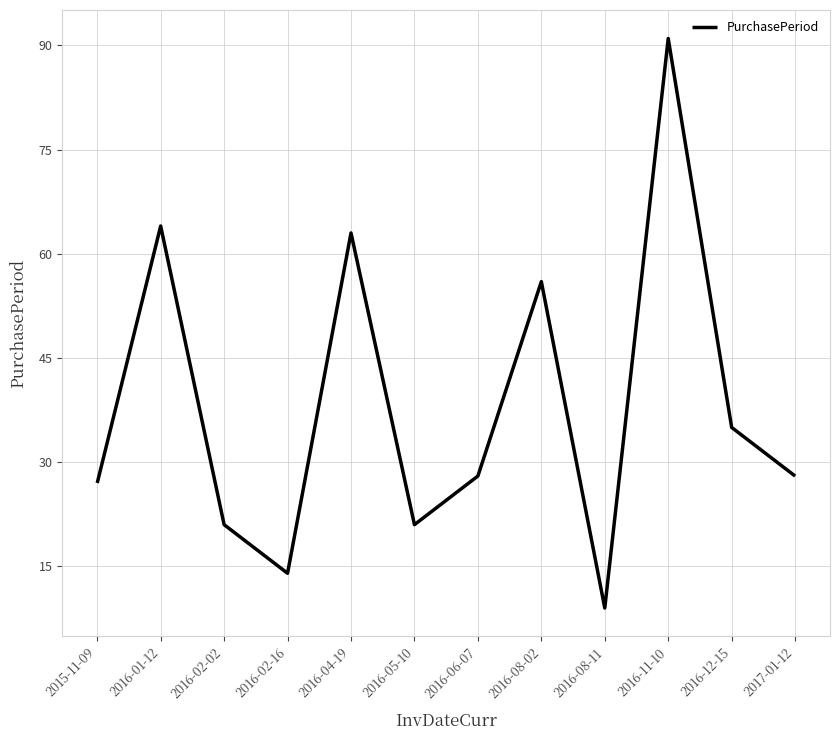

What is the ratio of the value at 2016-08-02 to the value at 2016-12-15?

1.6